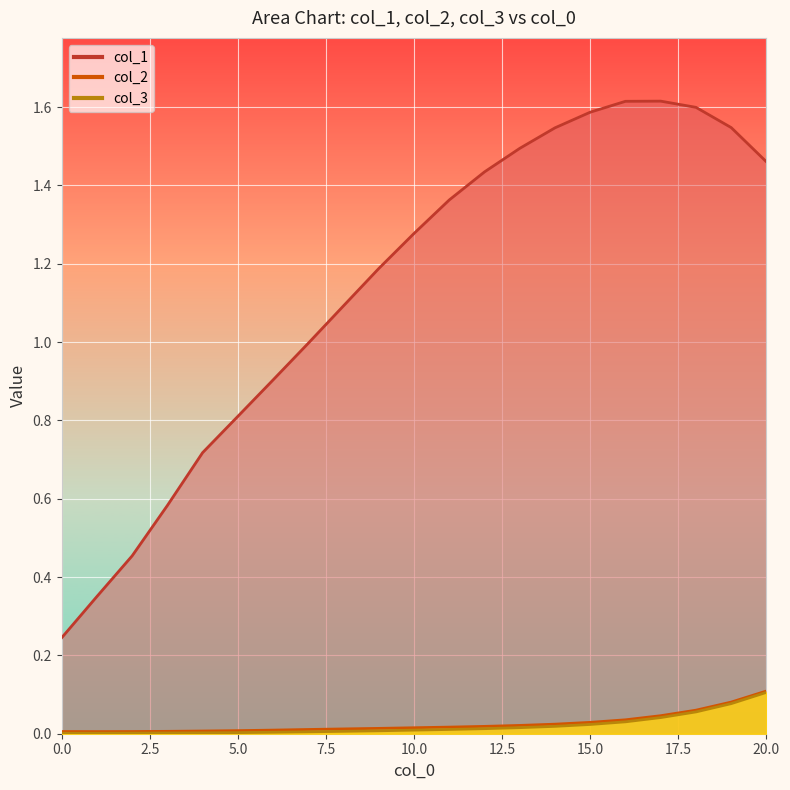

How many lines are shown in the chart?

3